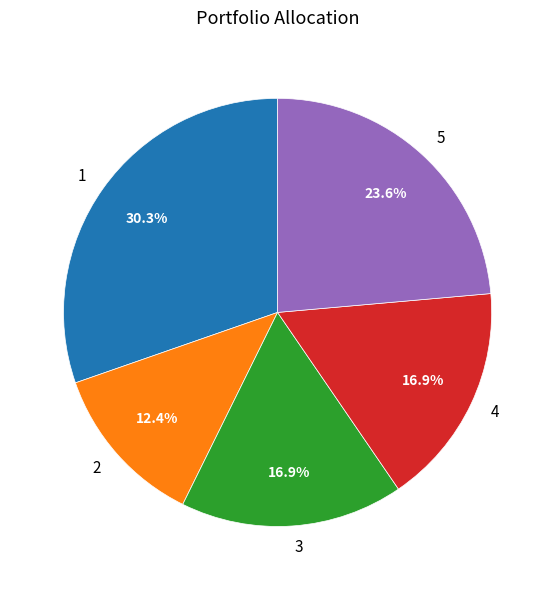

How many slices are in this pie chart?

5